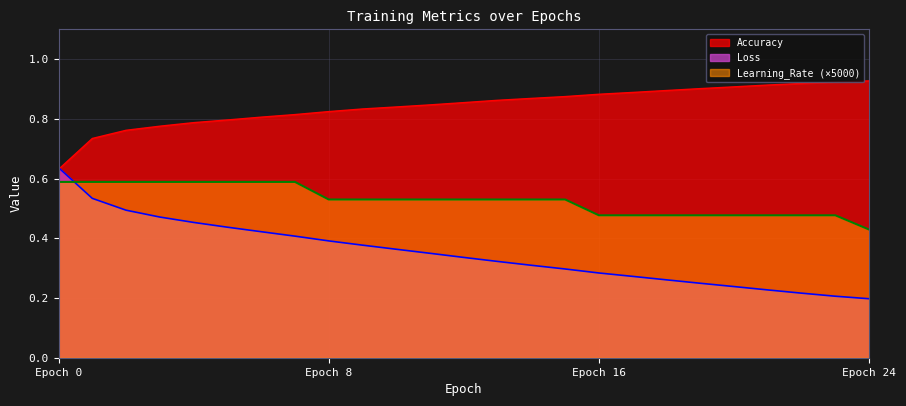

Where is Learning_Rate (×5000) nearest to the value 0?

Epoch 24